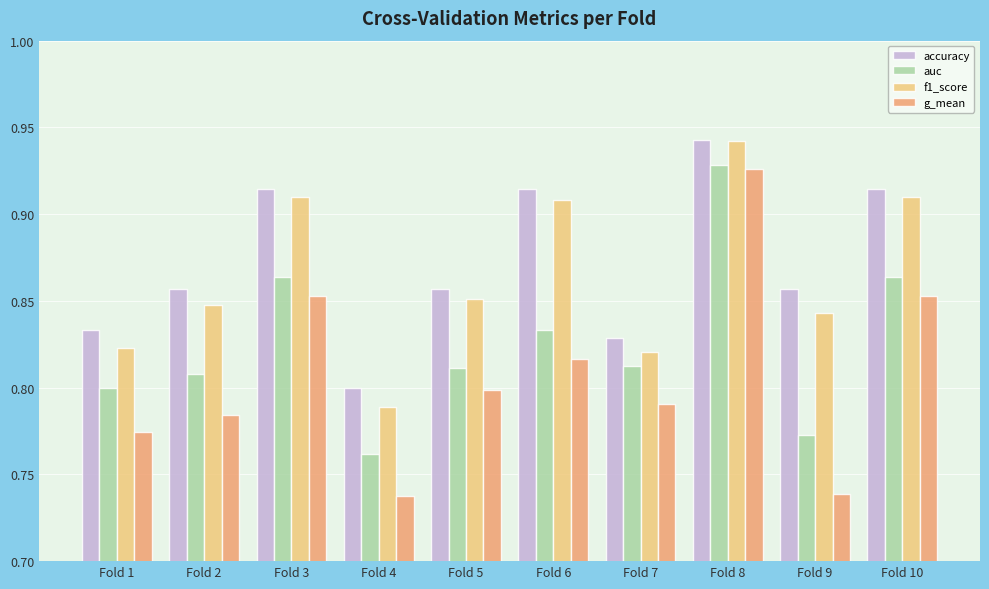

The value of g_mean at Fold 8 is 1.5. True or false?

False